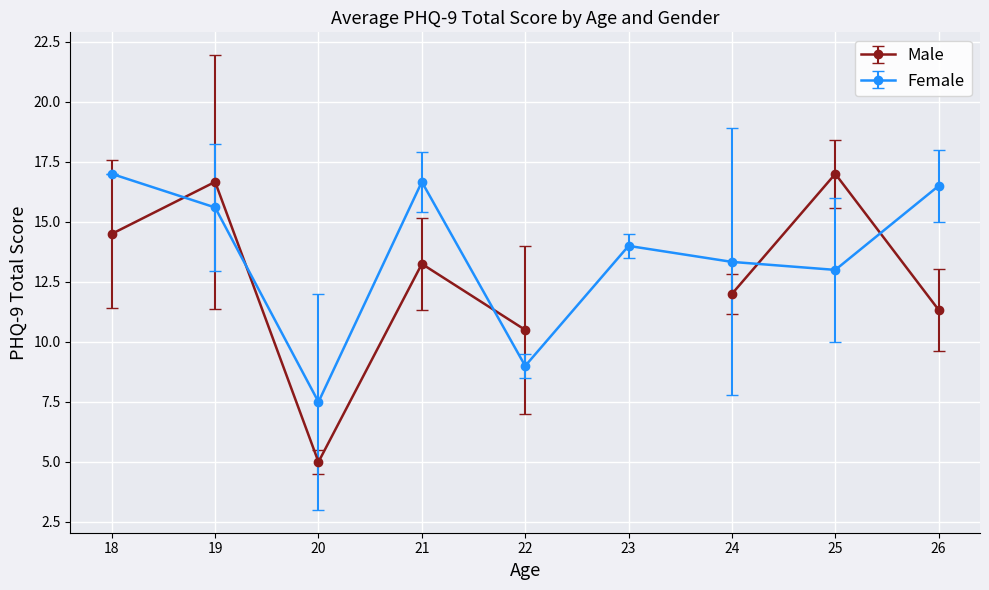

List the series in order of their overall mean, highest first.

Female, Male